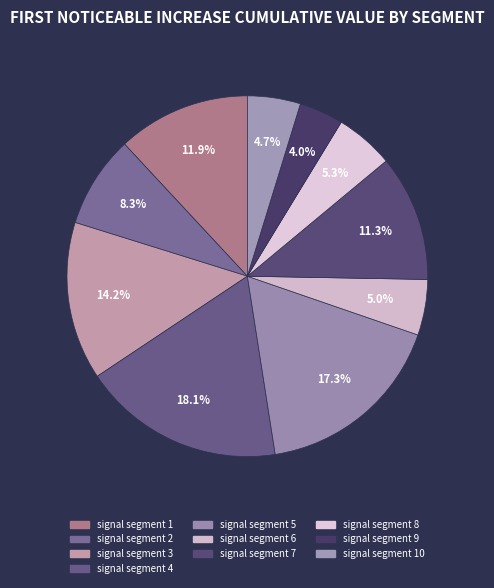

Rank the categories by value from lowest to highest.

signal segment 9, signal segment 10, signal segment 6, signal segment 8, signal segment 2, signal segment 7, signal segment 1, signal segment 3, signal segment 5, signal segment 4